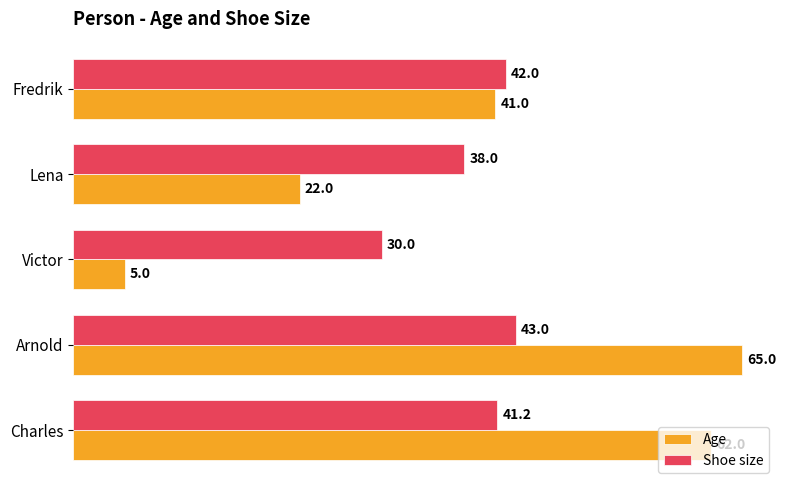

Which series has the widest spread of values?

Age